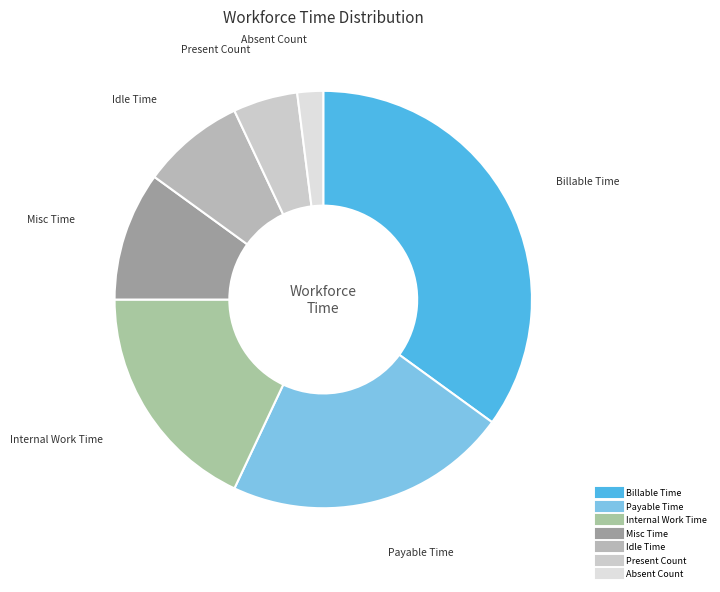

Is the sum of Absent Count and Payable Time greater than half?

No